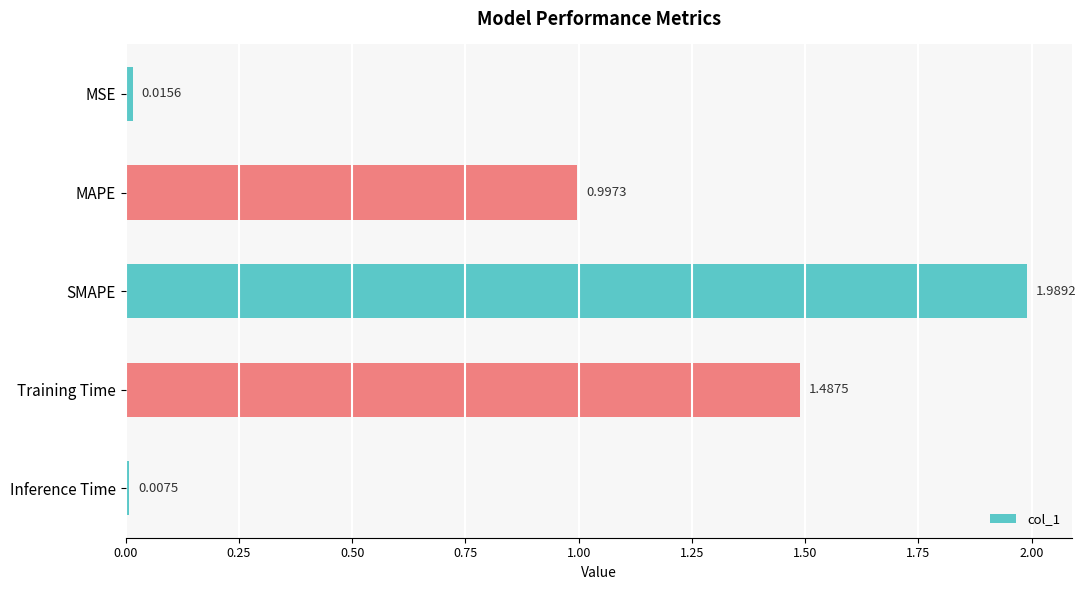

What is the label of the 3rd bar from the top?

SMAPE